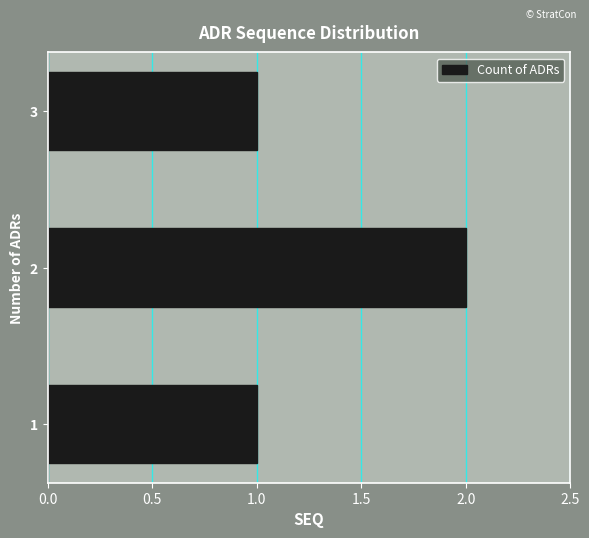

Are the bars horizontal?

Yes